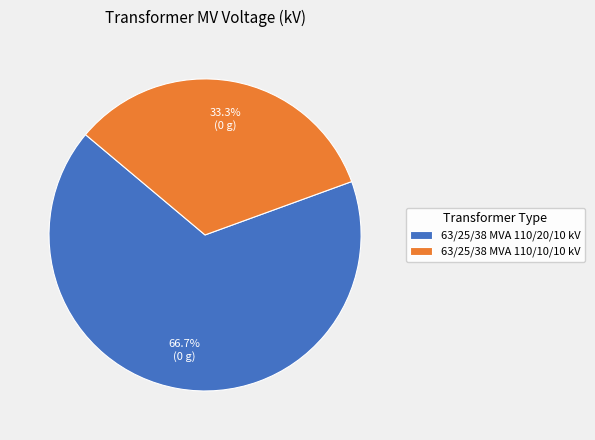

How much of the chart is everything except 63/25/38 MVA 110/20/10 kV?

33.3%